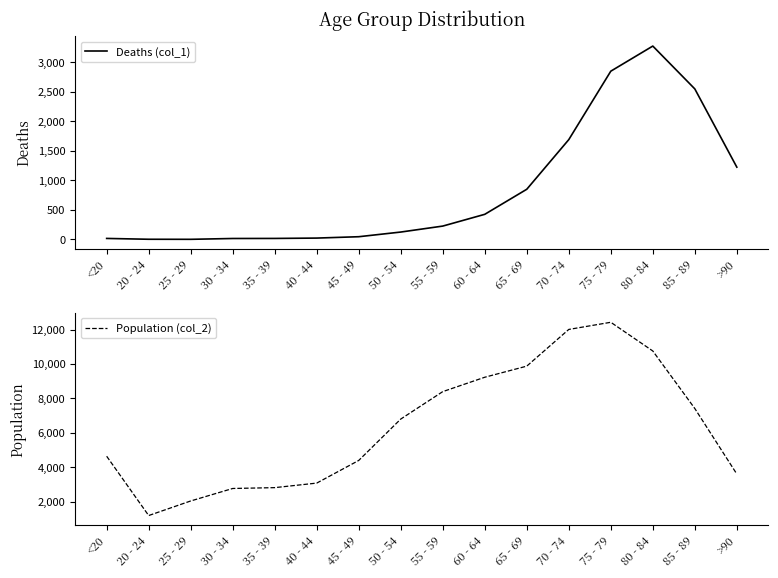

Read the Population (col_2) value at 50 - 54, to the nearest 10.

6800